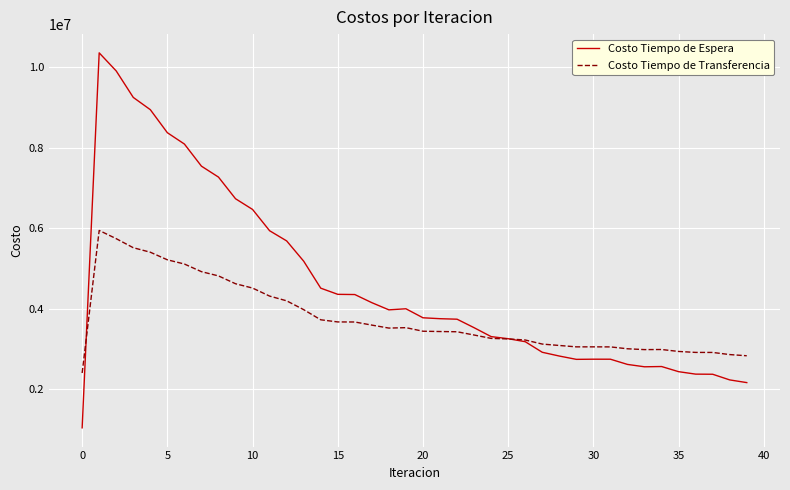

True or false: Costo Tiempo de Espera has more than 2 points higher than both neighbors.

True